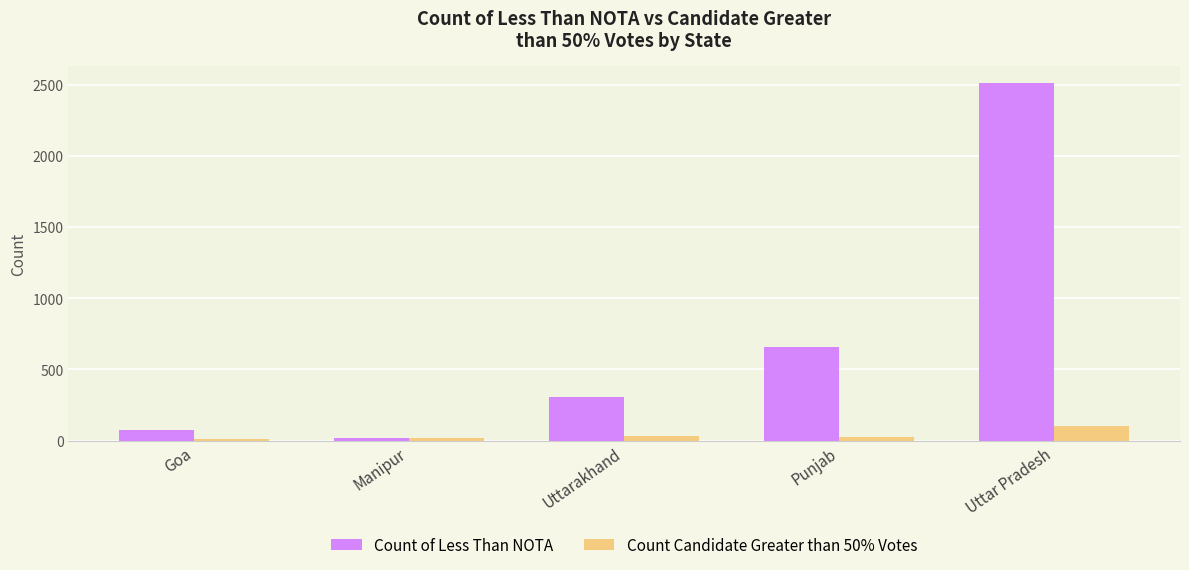

Which series has the largest total across all categories?

Count of Less Than NOTA